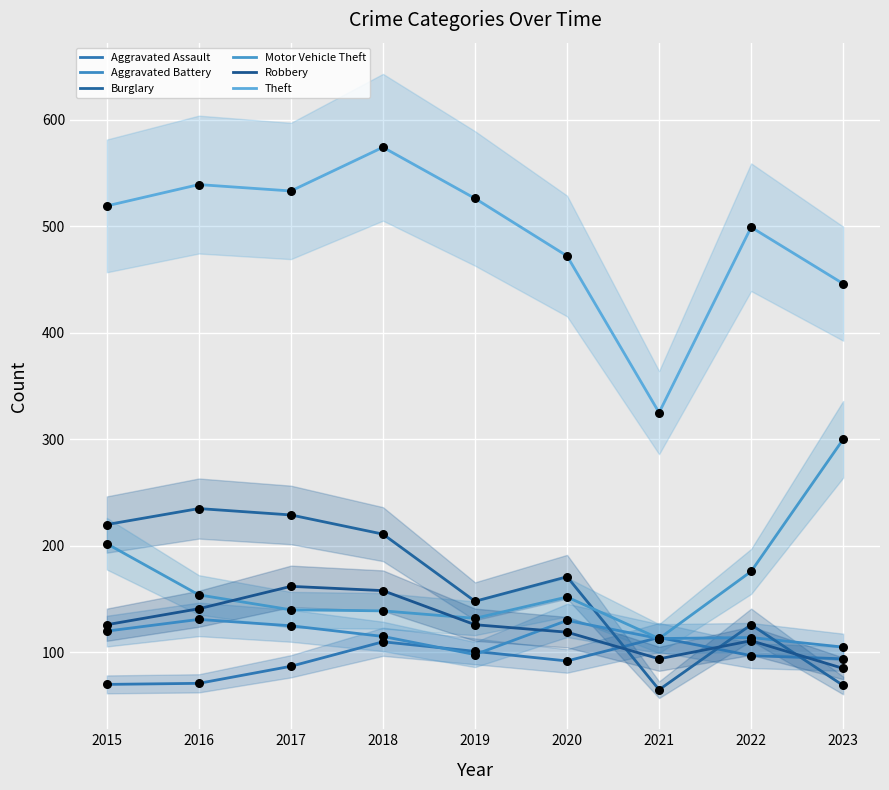

Which series has the largest total across all categories?

Theft